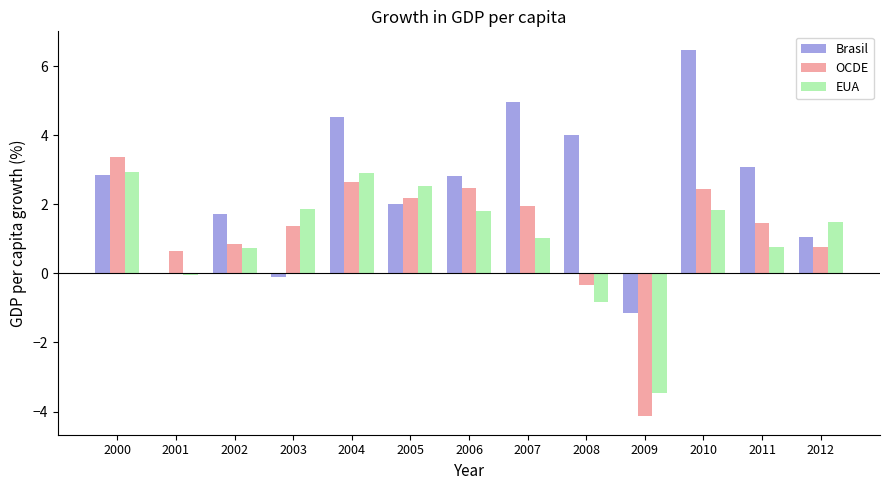

What is the sum of the Brasil values at 2010 and 2011?

9.5